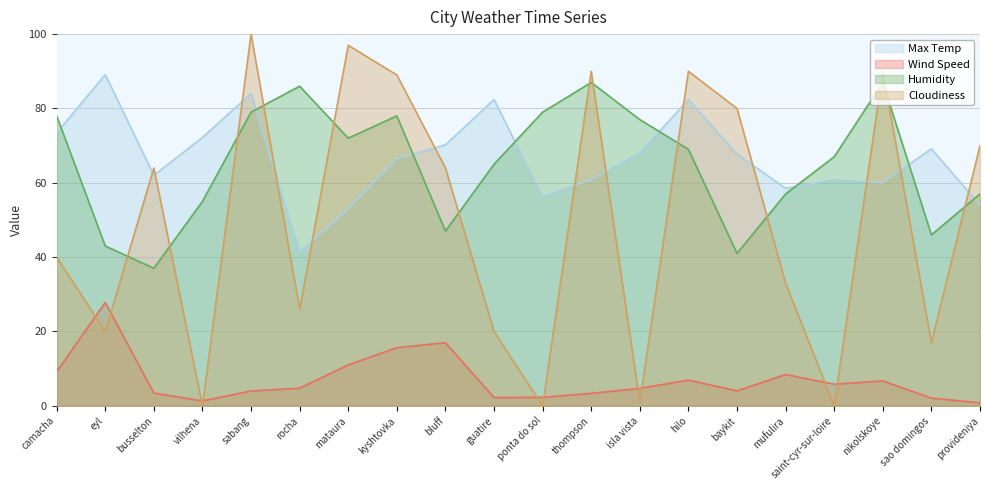

Reading left to right, list all the values displayed in this chart.

Max Temp: camacha=73.4	eyl=89.1	busselton=62.0	vilhena=72.2	sabang=84.0	rocha=41.2	mataura=53.0	kyshtovka=66.4	bluff=70.2	guatire=82.4	ponta do sol=56.2	thompson=60.8	isla vista=68.0	hilo=82.4	baykit=67.7	mufulira=58.5	saint-cyr-sur-loire=60.8	nikolskoye=60.0	sao domingos=69.1	provideniya=54.0
Wind Speed: camacha=9.2	eyl=27.8	busselton=3.4	vilhena=1.3	sabang=4.0	rocha=4.8	mataura=11.0	kyshtovka=15.6	bluff=17.0	guatire=2.2	ponta do sol=2.3	thompson=3.4	isla vista=4.7	hilo=6.9	baykit=4.0	mufulira=8.4	saint-cyr-sur-loire=5.8	nikolskoye=6.7	sao domingos=2.1	provideniya=0.8
Humidity: camacha=78.0	eyl=43.0	busselton=37.0	vilhena=55.0	sabang=79.0	rocha=86.0	mataura=72.0	kyshtovka=78.0	bluff=47.0	guatire=65.0	ponta do sol=79.0	thompson=87.0	isla vista=77.0	hilo=69.0	baykit=41.0	mufulira=57.0	saint-cyr-sur-loire=67.0	nikolskoye=87.0	sao domingos=46.0	provideniya=57.0
Cloudiness: camacha=40.0	eyl=20.0	busselton=64.0	vilhena=0.0	sabang=100.0	rocha=26.0	mataura=97.0	kyshtovka=89.0	bluff=64.0	guatire=20.0	ponta do sol=0.0	thompson=90.0	isla vista=1.0	hilo=90.0	baykit=80.0	mufulira=33.0	saint-cyr-sur-loire=0.0	nikolskoye=90.0	sao domingos=17.0	provideniya=70.0